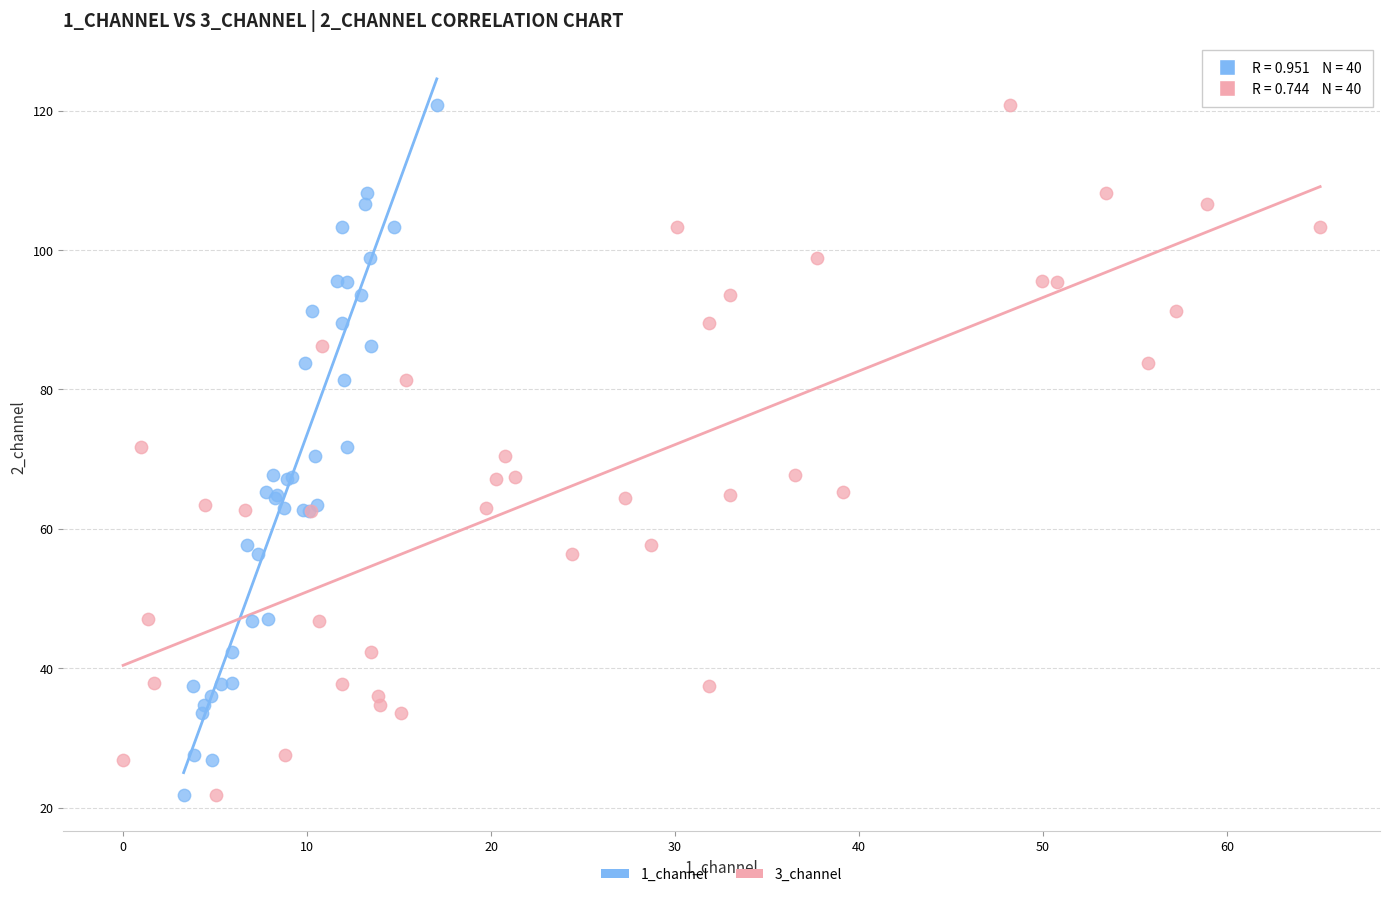

What are all the series names shown in the legend?

1_channel, 3_channel